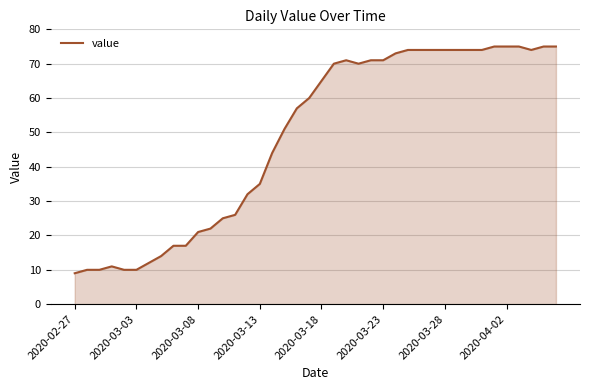

What is the difference between the maximum and minimum values?

66